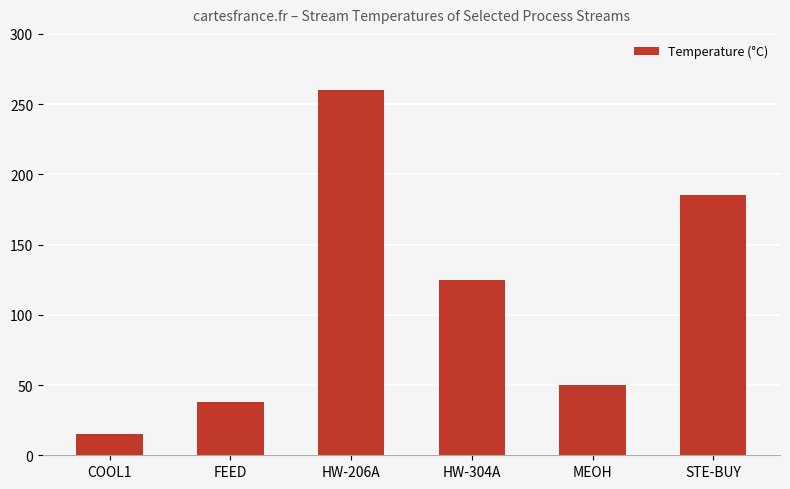

Rank the categories by value from lowest to highest.

COOL1, FEED, MEOH, HW-304A, STE-BUY, HW-206A